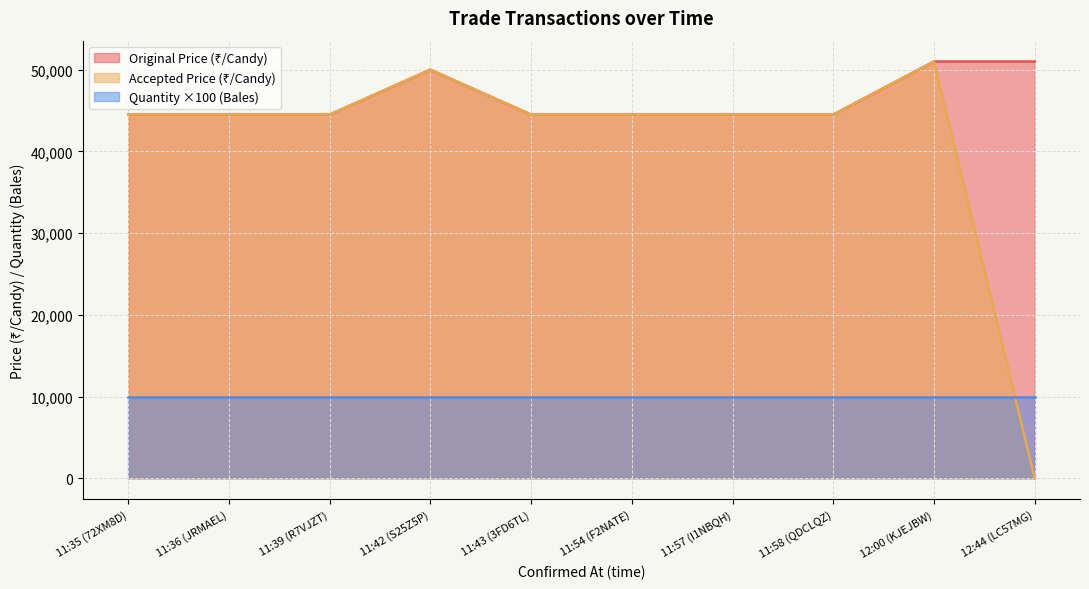

Rank the categories by Original Price value from lowest to highest.

11:35 (72XM8D), 11:36 (JRMAEL), 11:39 (R7VJZT), 11:43 (3FD6TL), 11:54 (F2NATE), 11:57 (I1NBQH), 11:58 (QDCLQZ), 11:42 (S25Z5P), 12:00 (KJEJBW), 12:44 (LC57MG)